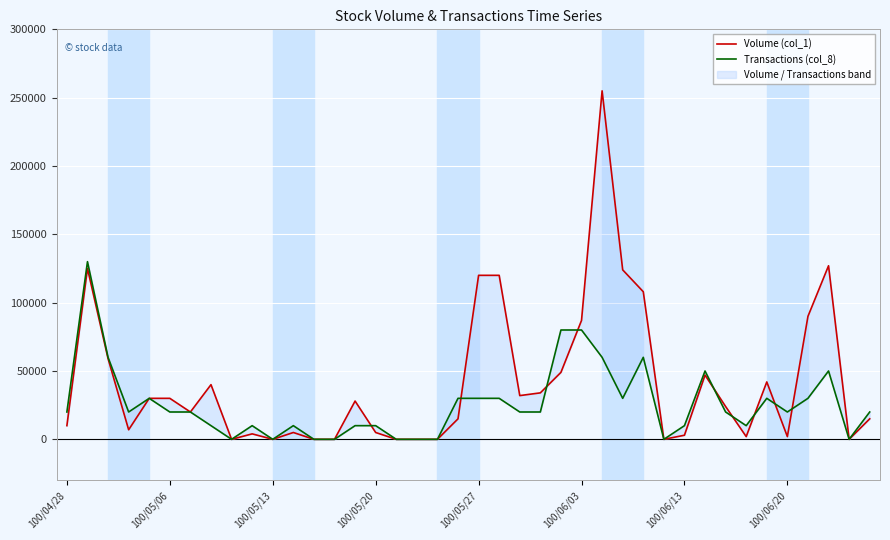

Between 19 and 33, which series saw the biggest shift?

Transactions (col_8)